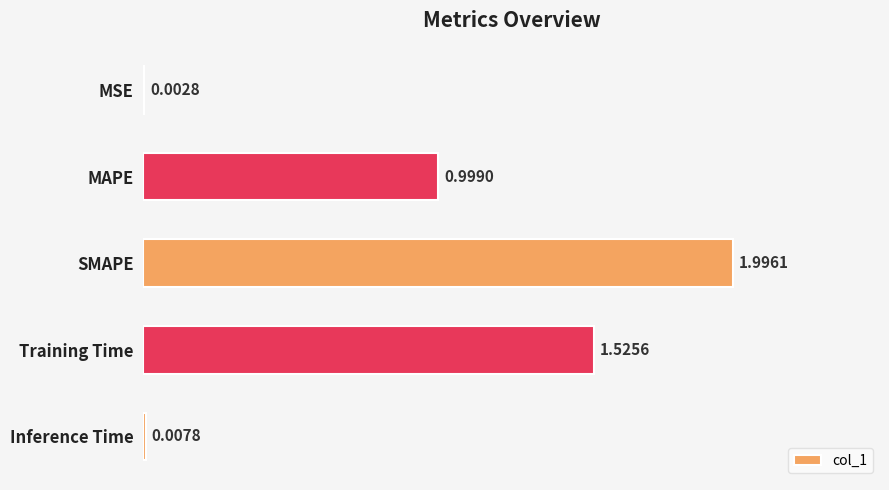

Are the bars horizontal?

Yes